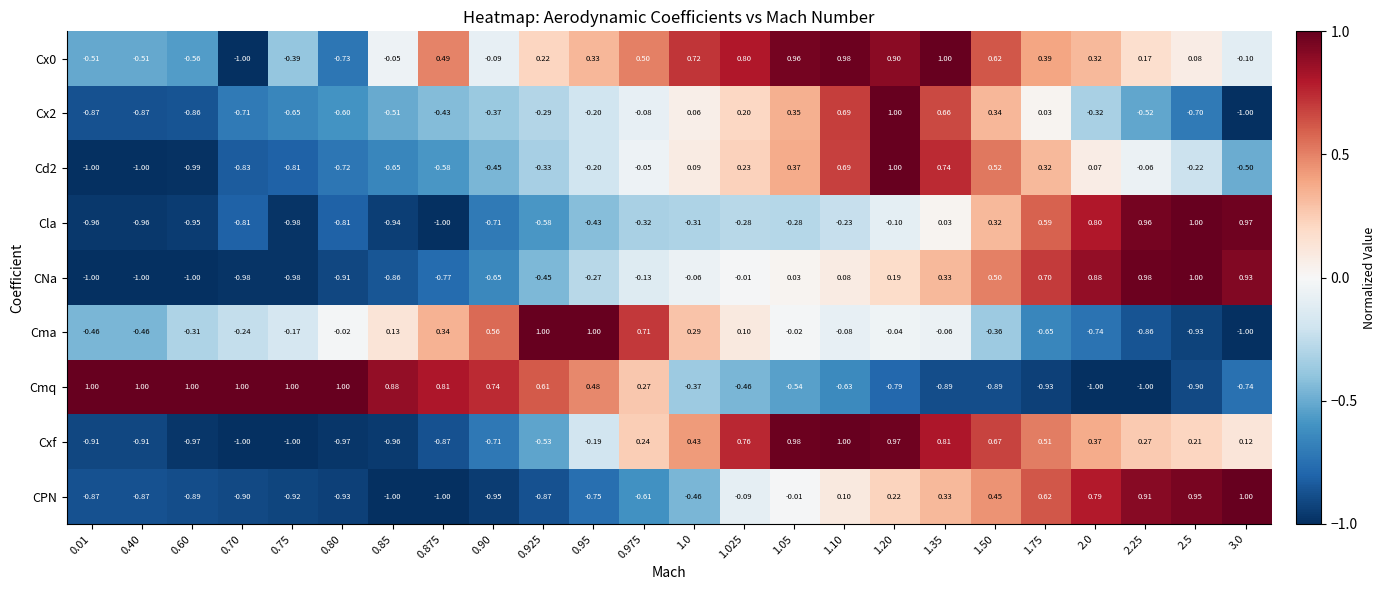

Is the value of Cx0 at 1.0 greater than the value of CPN at 0.975?

Yes